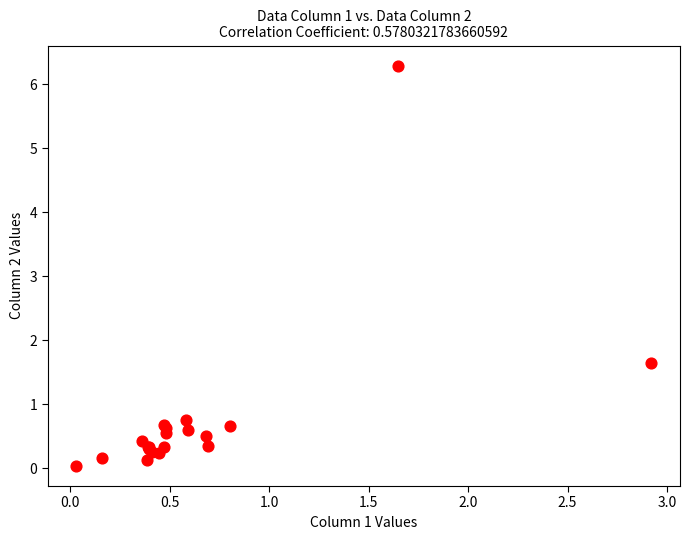

What Y value in the scatter plot is closest to 3?

1.6